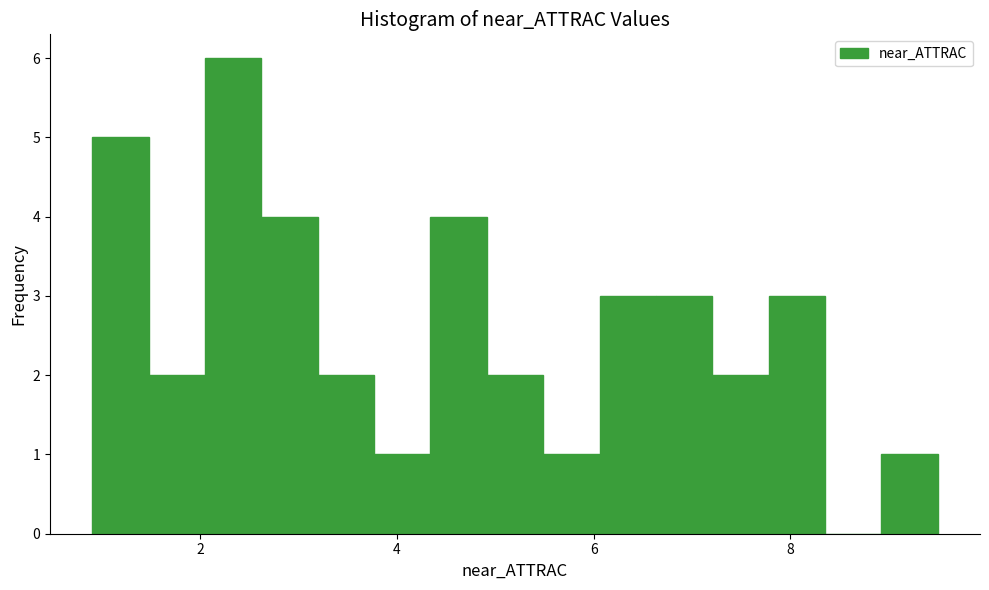

Around what value on the x-axis is the tallest bar? Give the approximate position of its centre, as read against the axis.

2.4